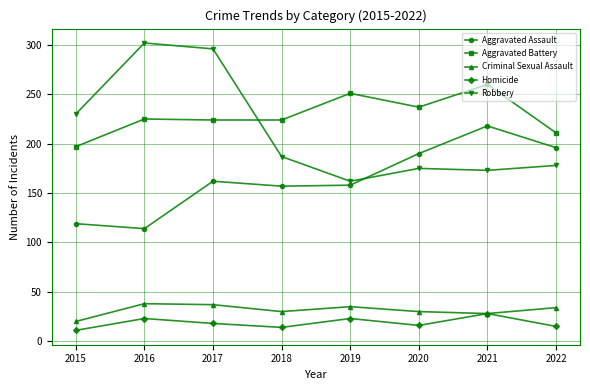

What is the difference between the maximum and minimum values in the Homicide series?

17